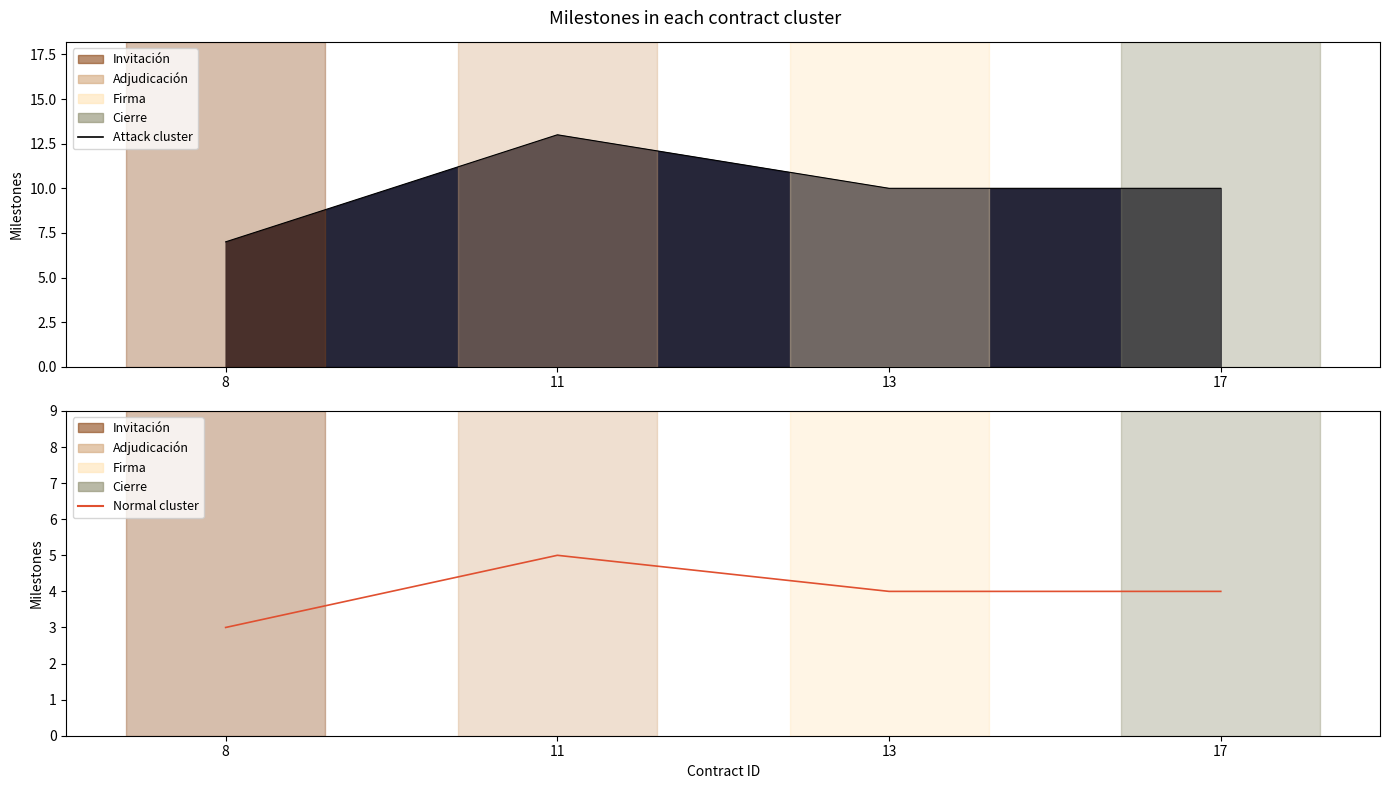

List the labels in order of value, smallest first.

8, 13, 17, 11